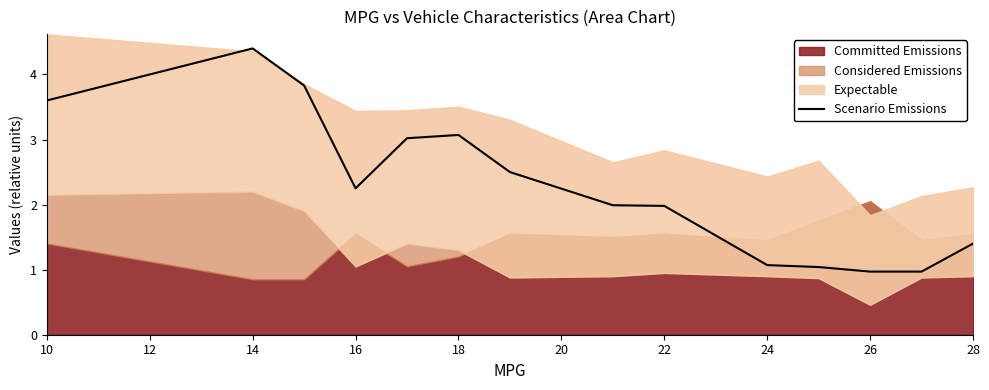

How many interior local peaks (higher than both neighbors) does the data have?

2